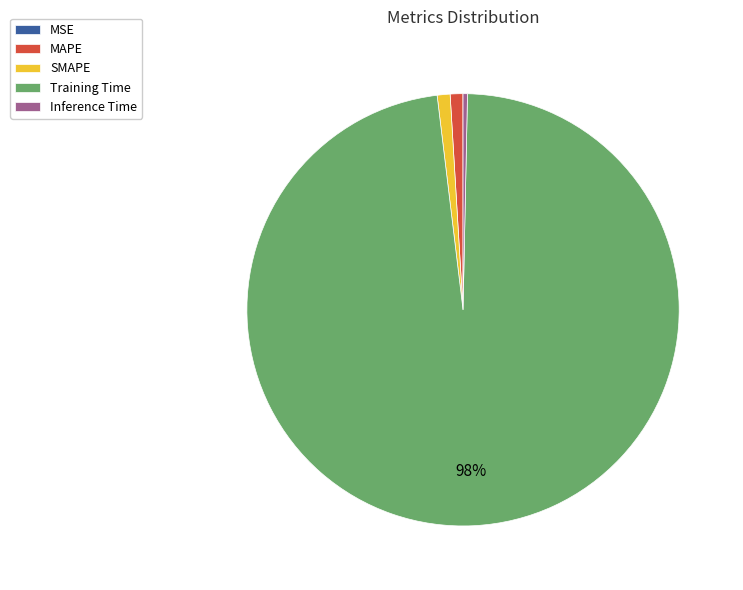

Is the sum of MAPE and Inference Time greater than half?

No